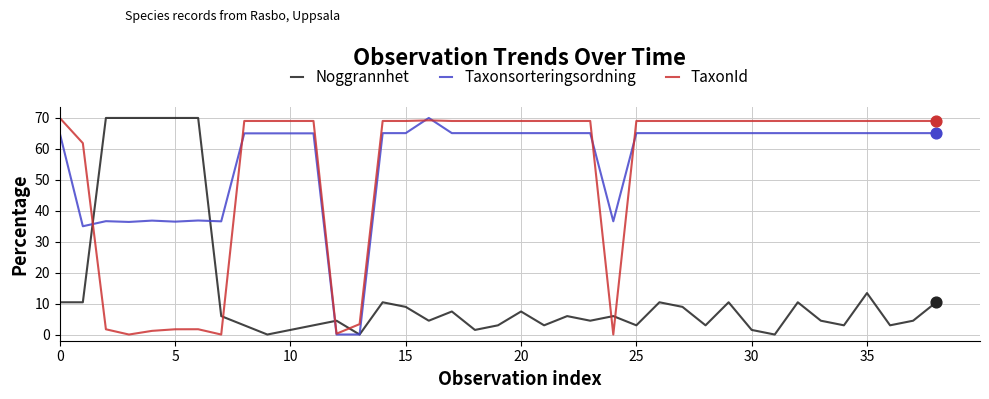

What is the maximum value for Noggrannhet?

70.0